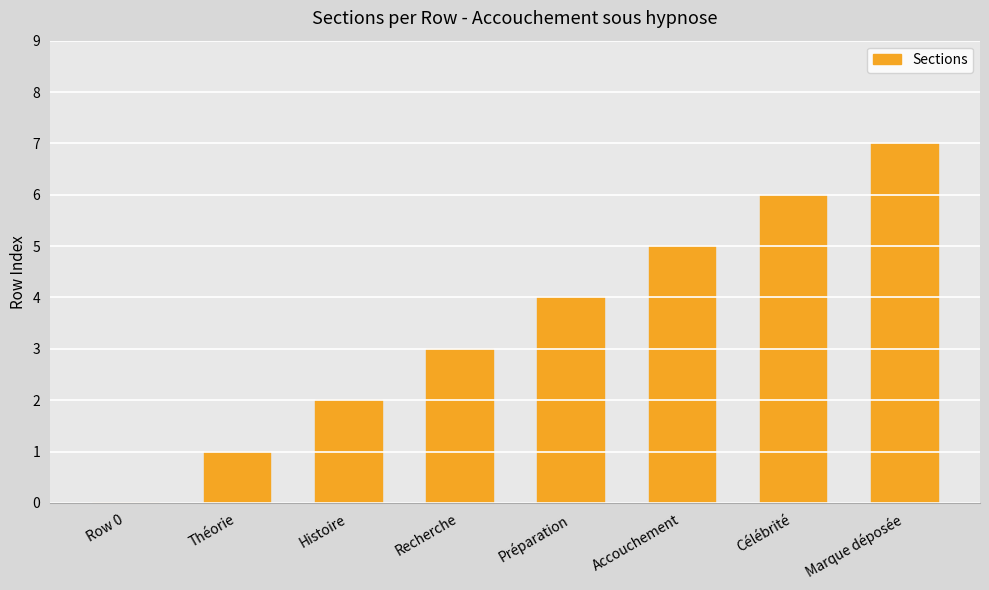

The value at Célébrité is 8. True or false?

False